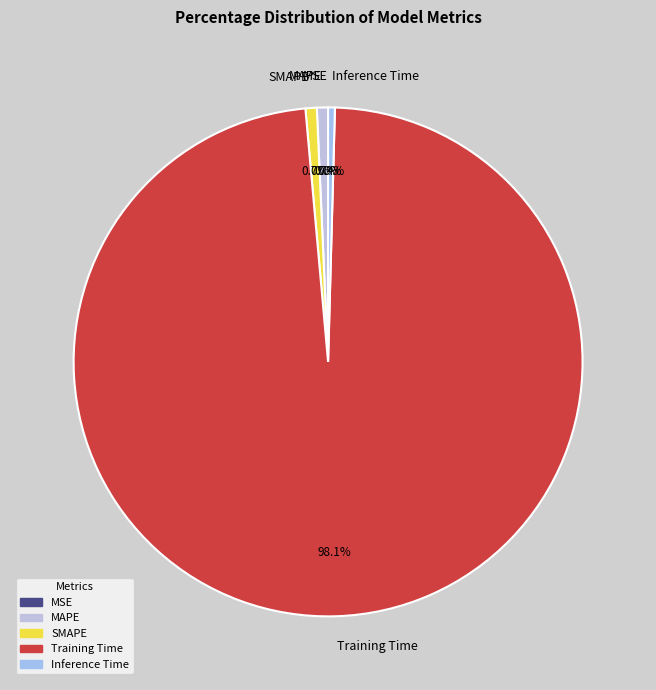

Which slice is the largest?

Training Time